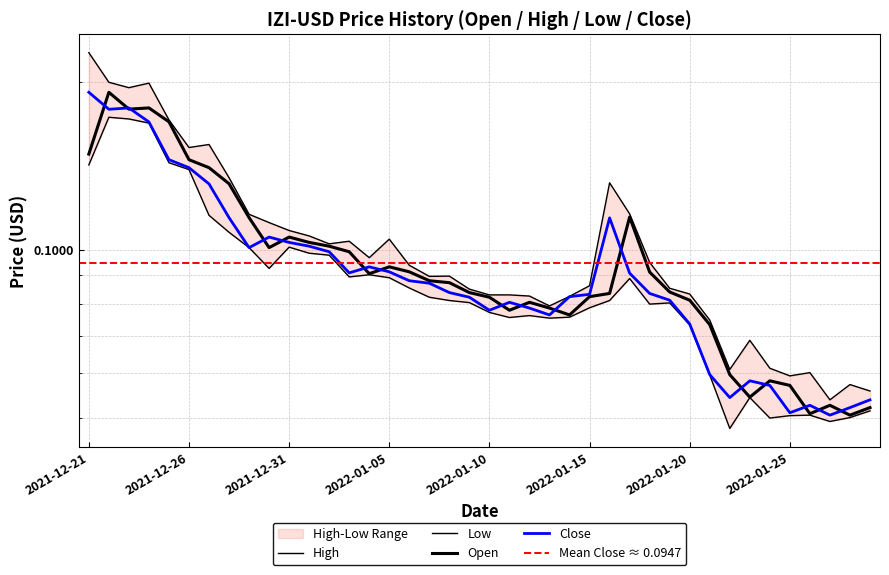

True or false: Close has a value of 0.1 at 2021-12-28.

True